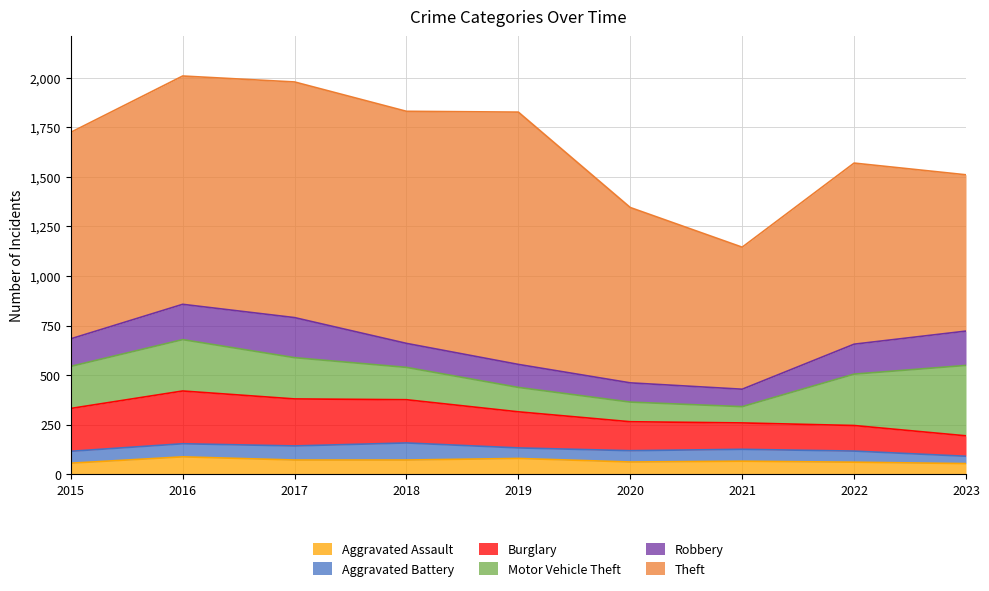

List the labels in order of Aggravated Assault value, smallest first.

2023, 2015, 2022, 2020, 2021, 2017, 2018, 2019, 2016